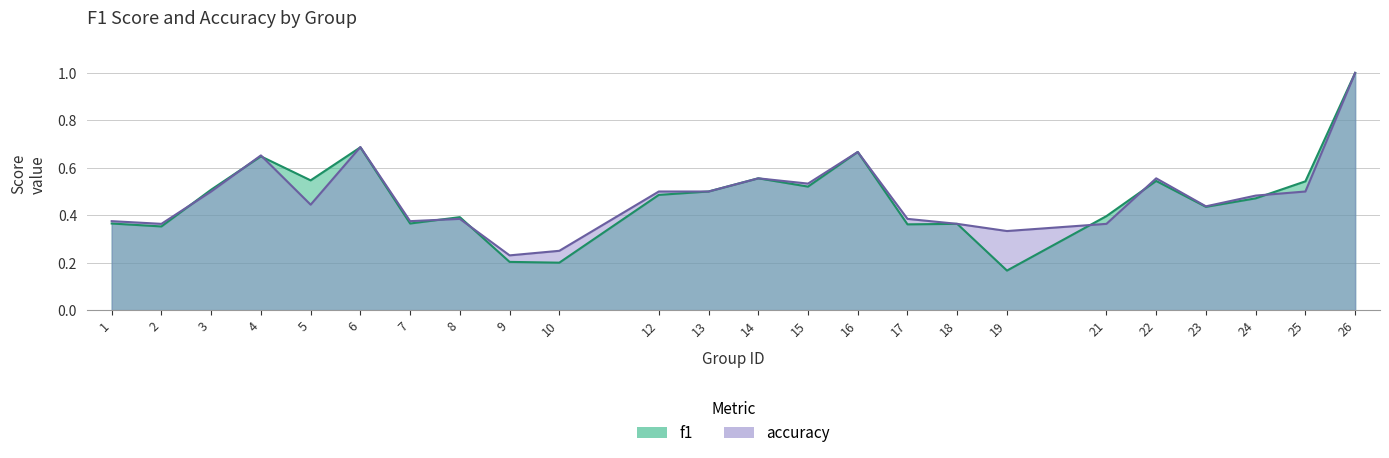

What are all the series names shown in the legend?

f1, accuracy